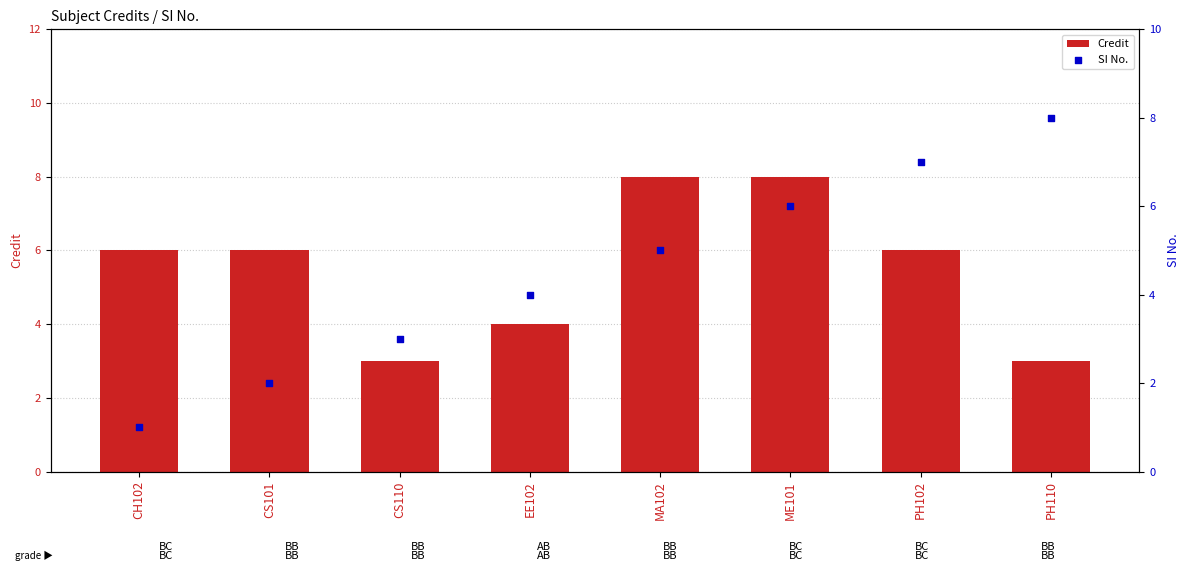

Is the value of SI No. at PH110 greater than the value of Credit at CH102?

Yes